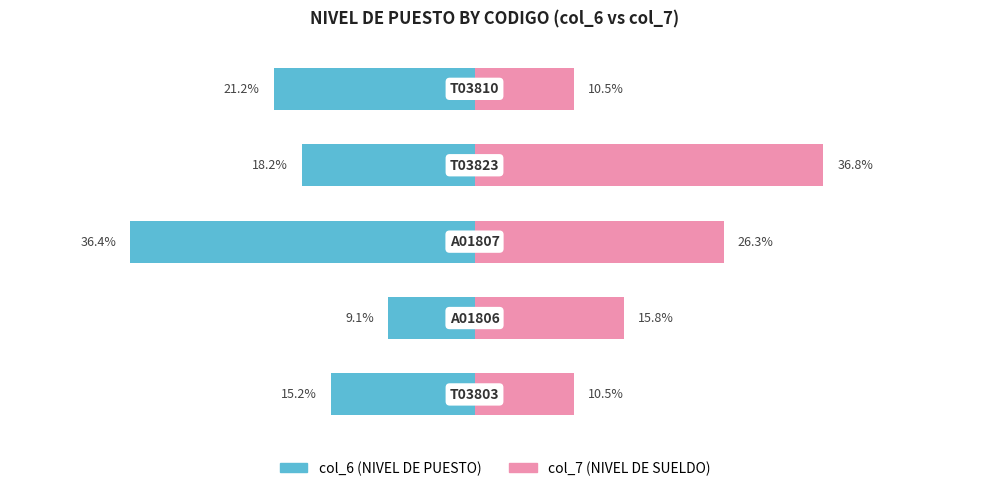

Which has a higher value, 2 or 4?

4